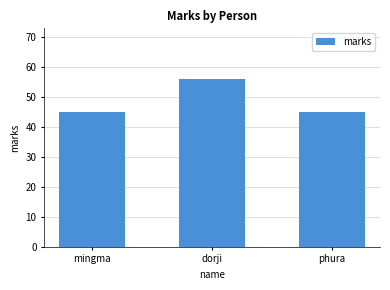

What value does the data have at phura?

45